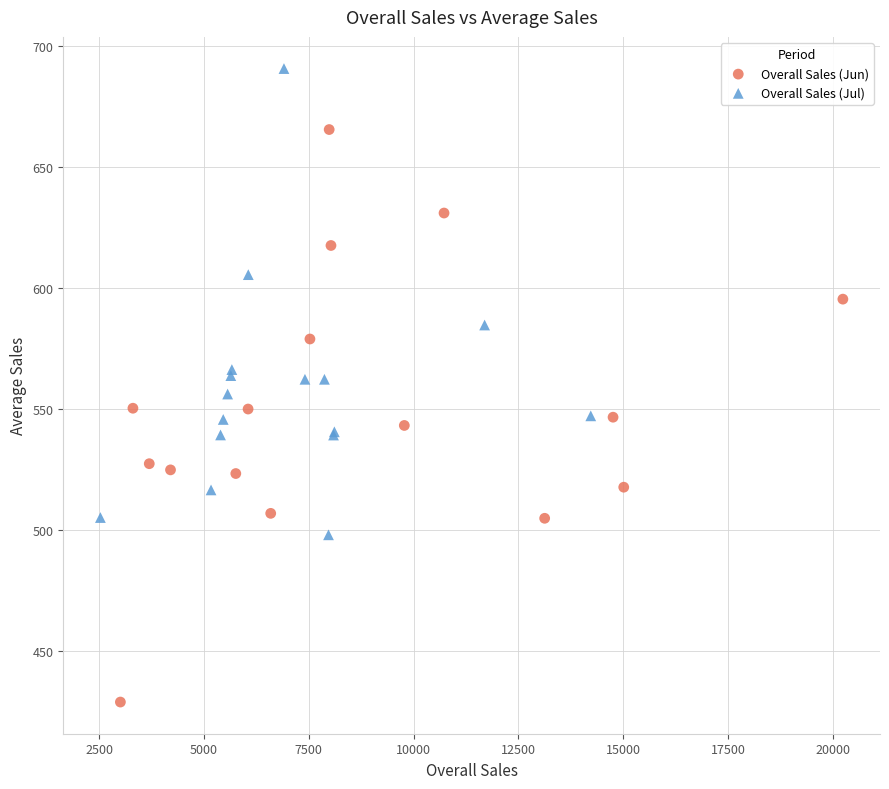

Which series contains the lowest Y value?

Overall Sales (Jun)